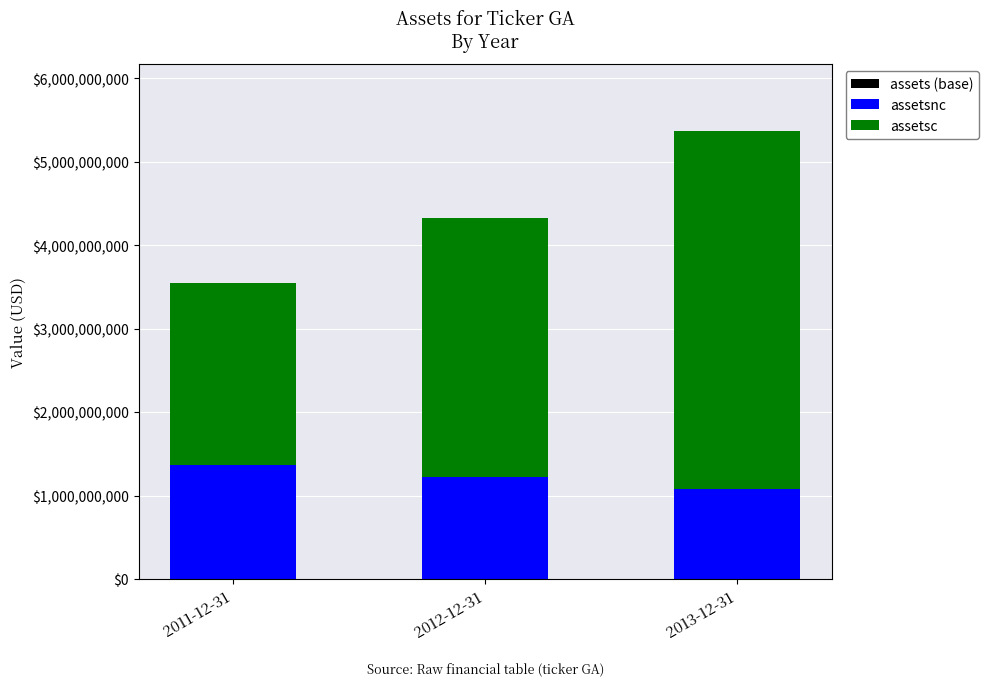

The value of assetsnc at 2013-12-31 is 1085288792. True or false?

True